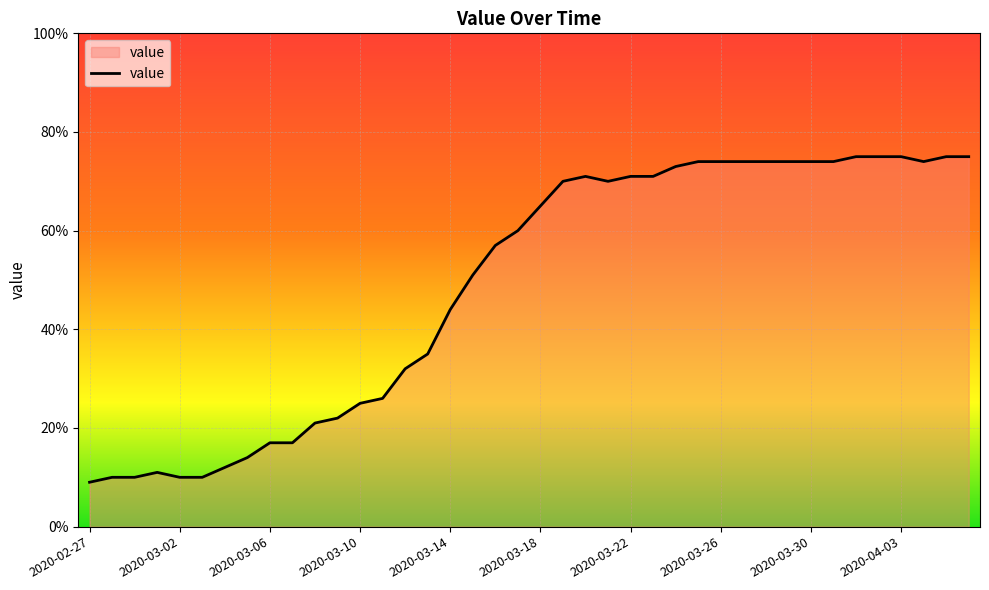

What is the greatest value displayed?

75